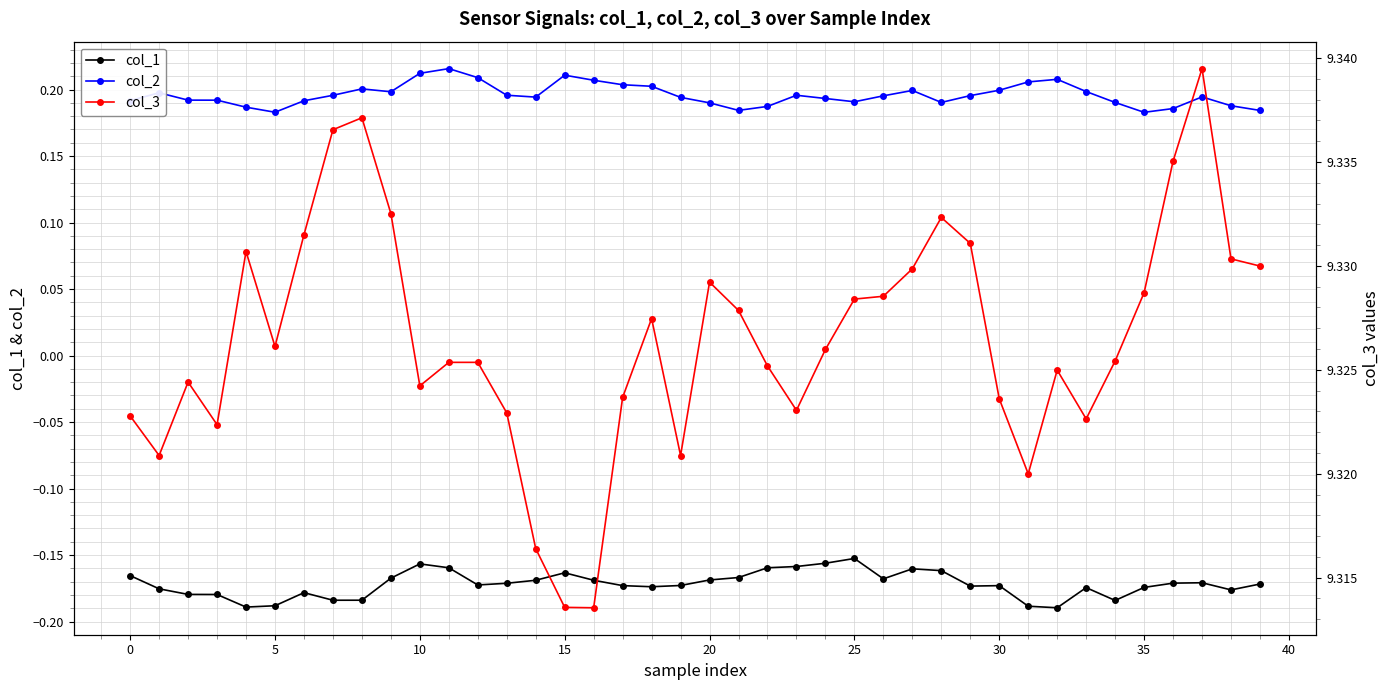

True or false: col_2 has more than 1 points higher than both neighbors.

True